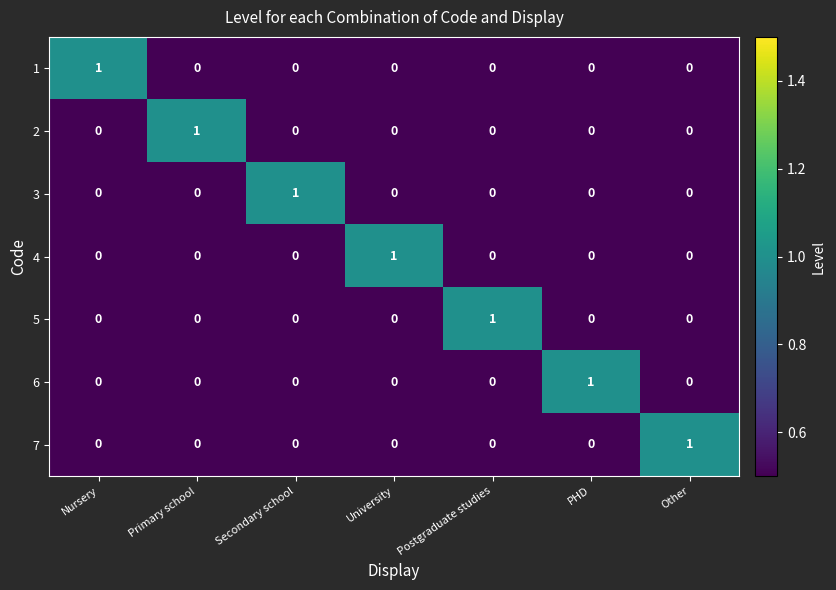

Which category has the highest value in the 3 series?

Secondary school